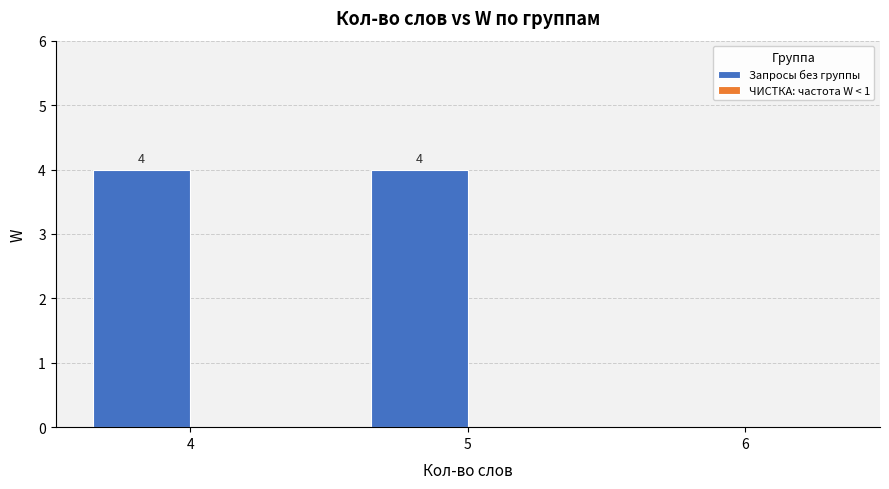

Reading left to right, transcribe all the data shown in this chart.

4=4	5=4	6=0